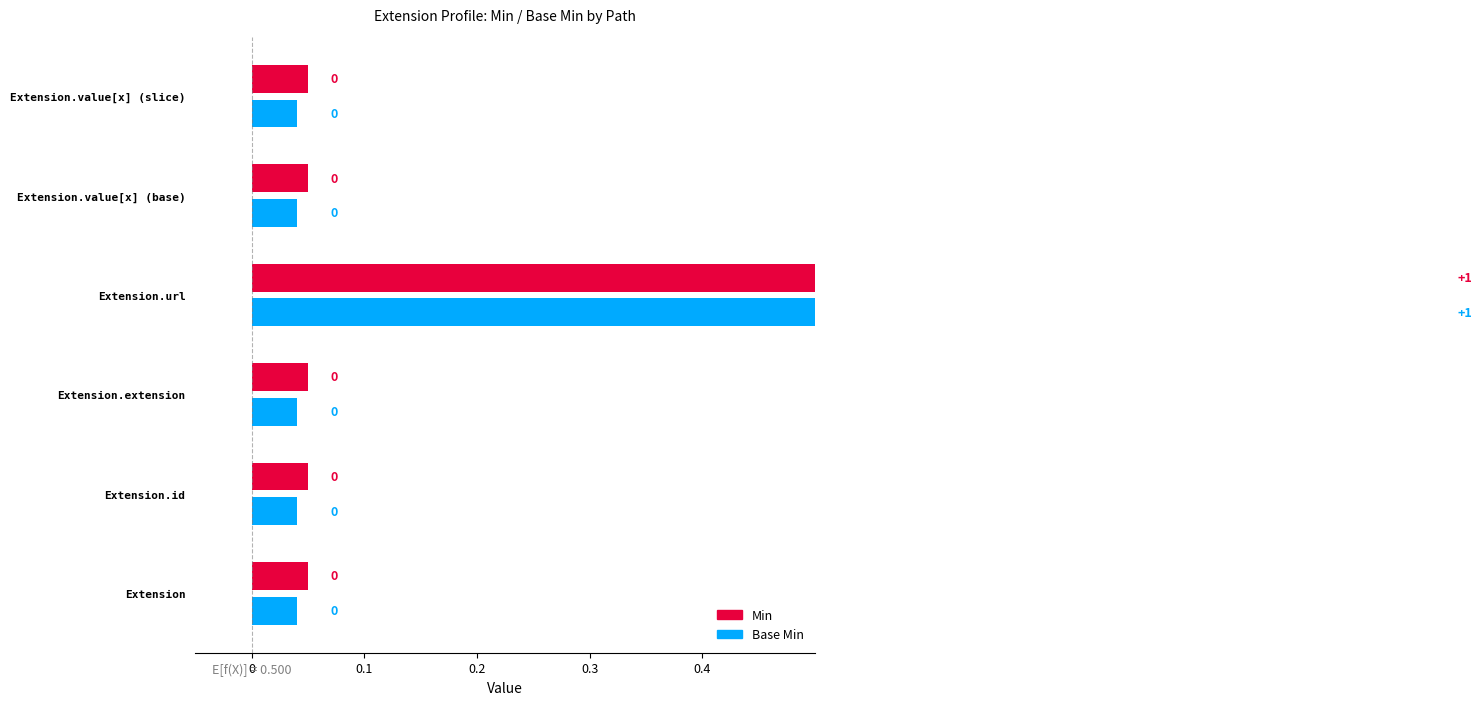

Rank the series at Extension.url from lowest to highest value.

Min, Base Min